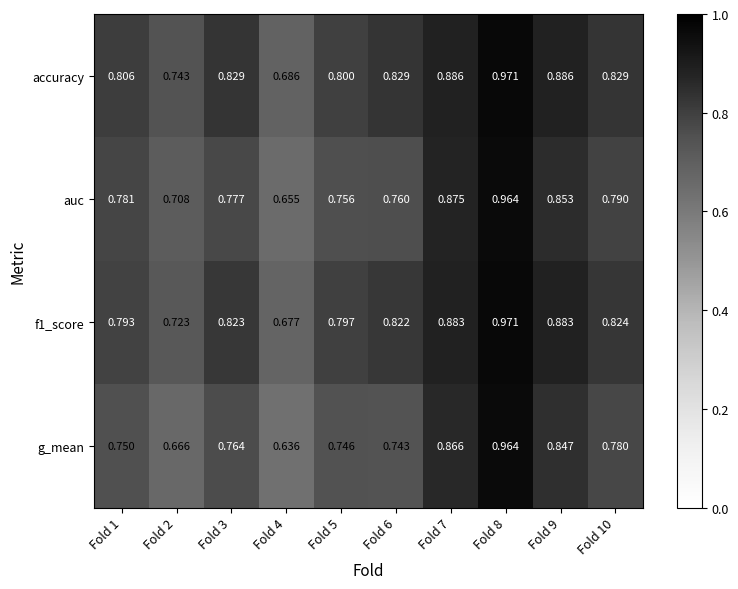

What is the difference between the highest and lowest values at Fold 1?

0.1